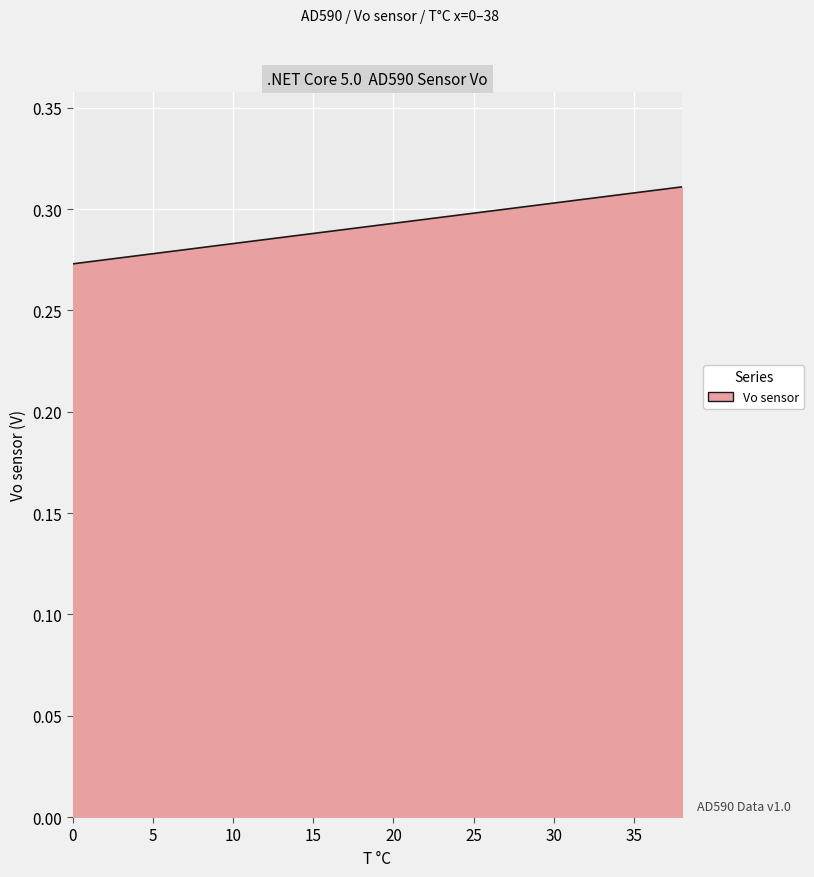

What is the sum of all values?

11.4